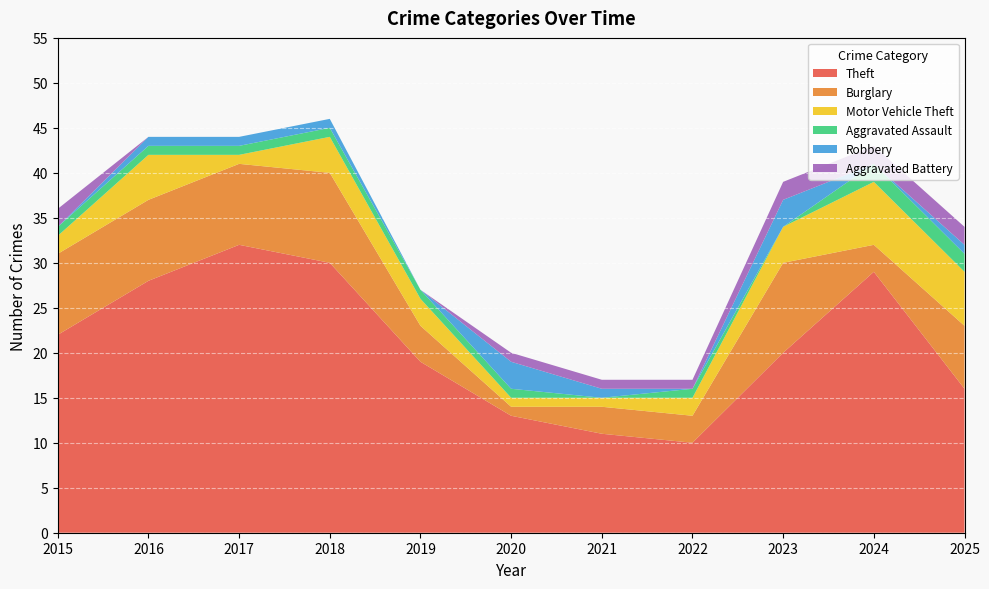

Reading left to right, what are all the values shown in this chart?

Theft: 2015=22	2016=28	2017=32	2018=30	2019=19	2020=13	2021=11	2022=10	2023=20	2024=29	2025=16
Burglary: 2015=9	2016=9	2017=9	2018=10	2019=4	2020=1	2021=3	2022=3	2023=10	2024=3	2025=7
Motor Vehicle Theft: 2015=2	2016=5	2017=1	2018=4	2019=3	2020=1	2021=1	2022=2	2023=4	2024=7	2025=6
Aggravated Assault: 2015=1	2016=1	2017=1	2018=1	2019=1	2020=1	2021=0	2022=1	2023=0	2024=2	2025=2
Robbery: 2015=0	2016=1	2017=1	2018=1	2019=0	2020=3	2021=1	2022=0	2023=3	2024=0	2025=1
Aggravated Battery: 2015=2	2016=0	2017=0	2018=0	2019=0	2020=1	2021=1	2022=1	2023=2	2024=2	2025=2